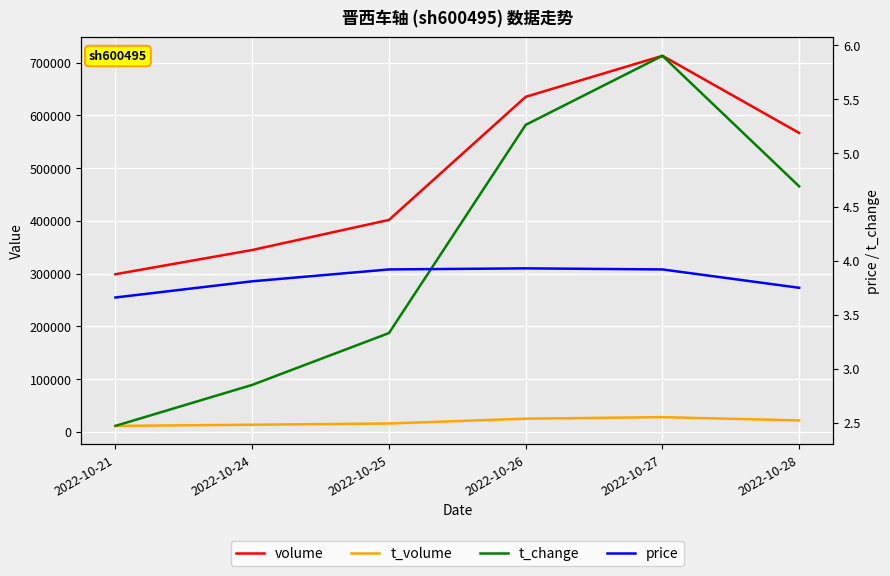

Where is t_volume nearest to the value 19421?

2022-10-28